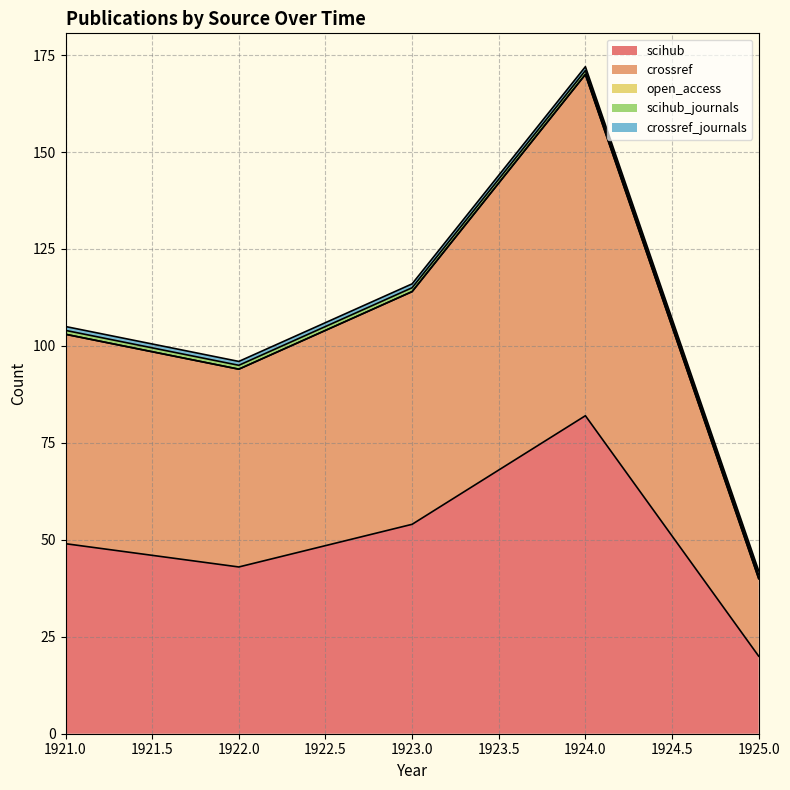

What is the value of the scihub point at the 3rd from the left?

54